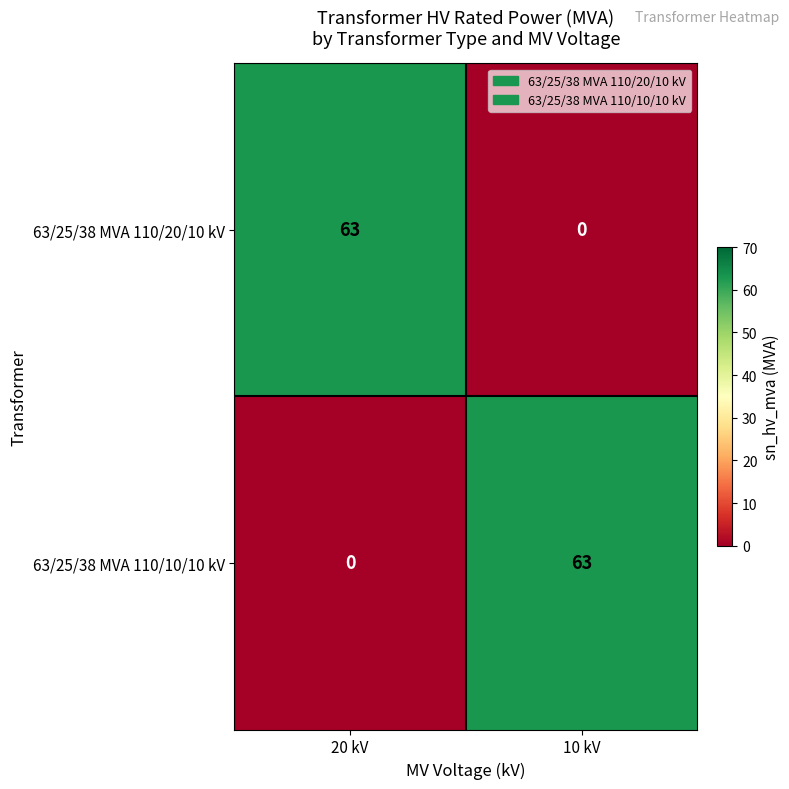

What is the total value across all series at 20 kV?

63